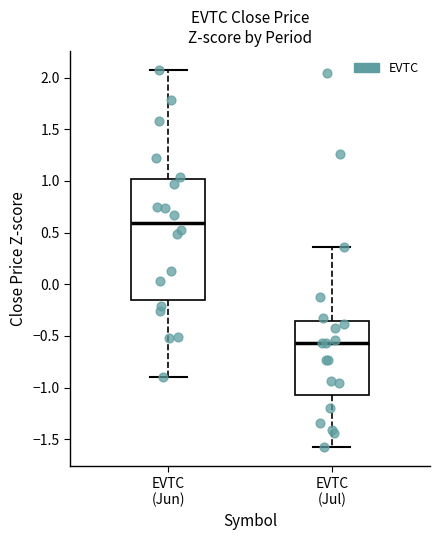

Which box has the highest median line?

EVTC (Jun)